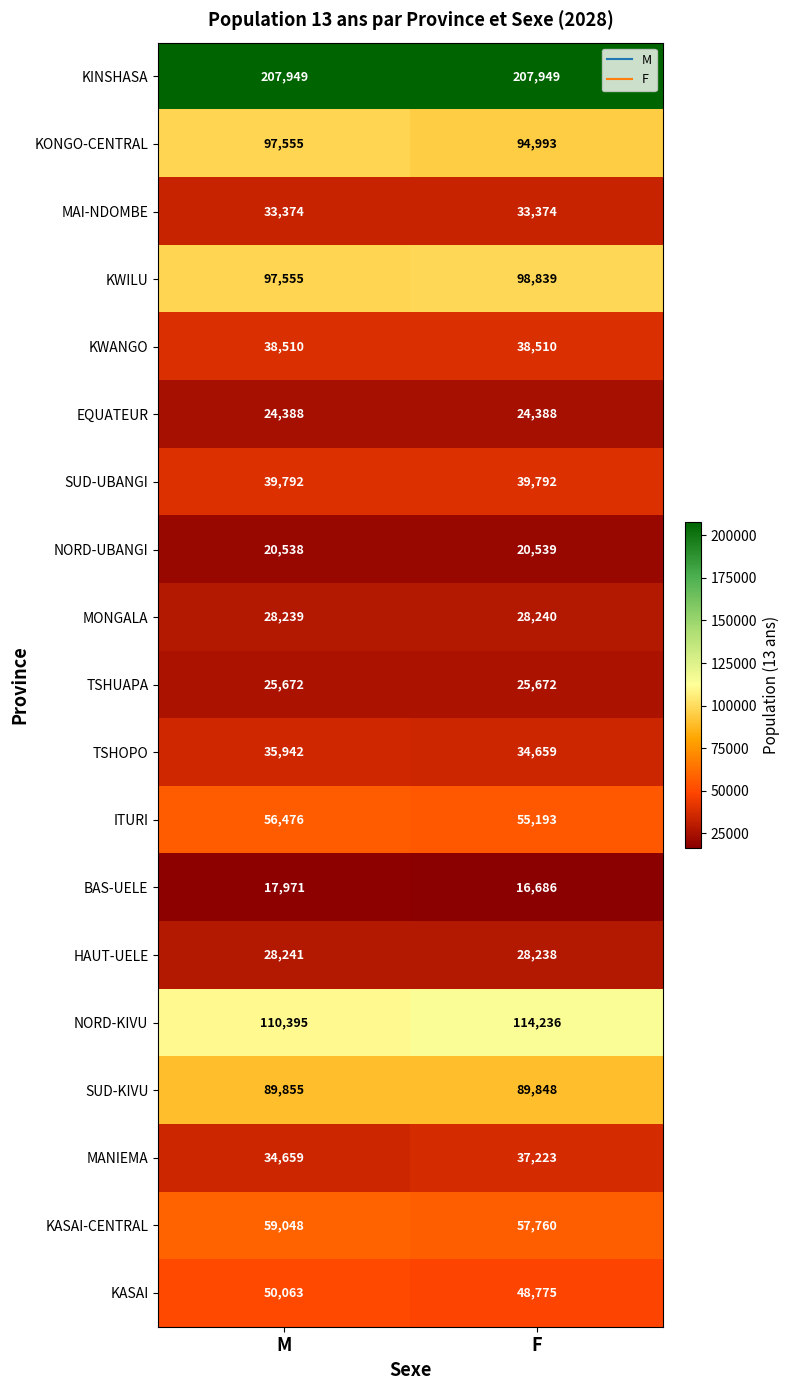

Which label corresponds to the smallest value in the chart?

F